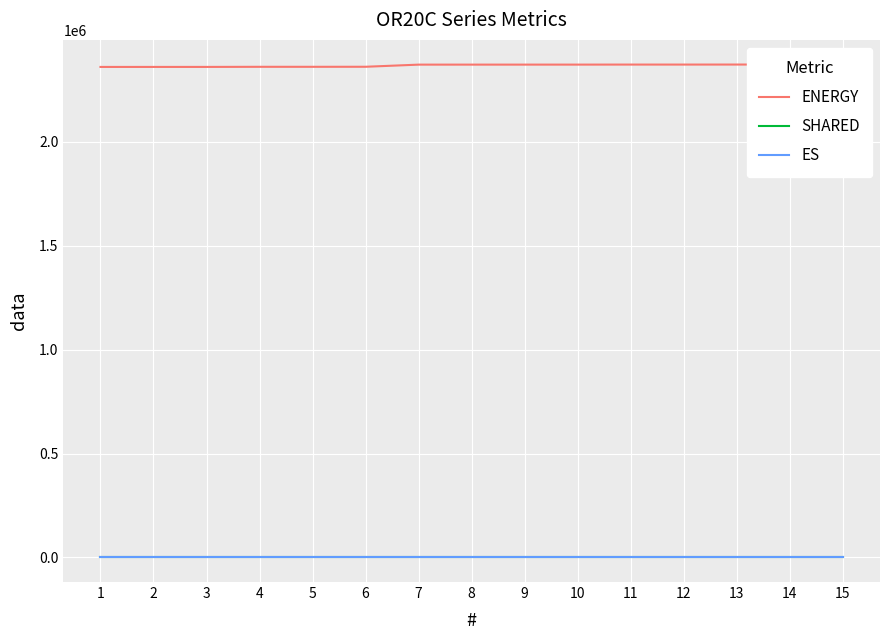

True or false: ES and SHARED intersect in this chart.

False